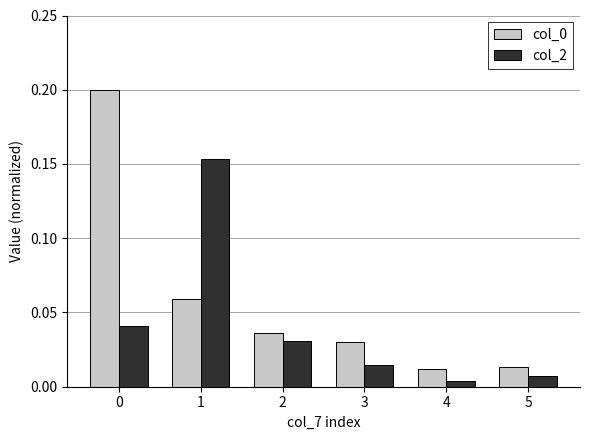

Is the value of col_0 at 1 greater than the value of col_2 at 4?

Yes